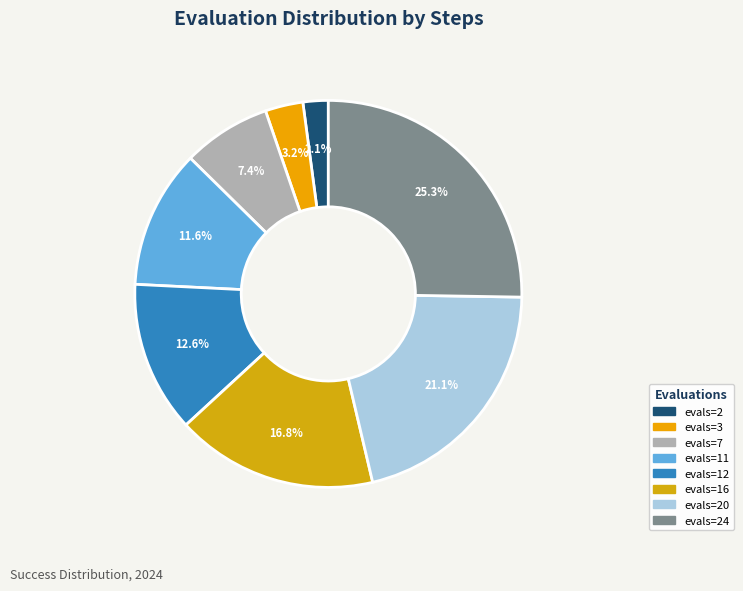

Rank the categories by value from highest to lowest.

evals=24, evals=20, evals=16, evals=12, evals=11, evals=7, evals=3, evals=2